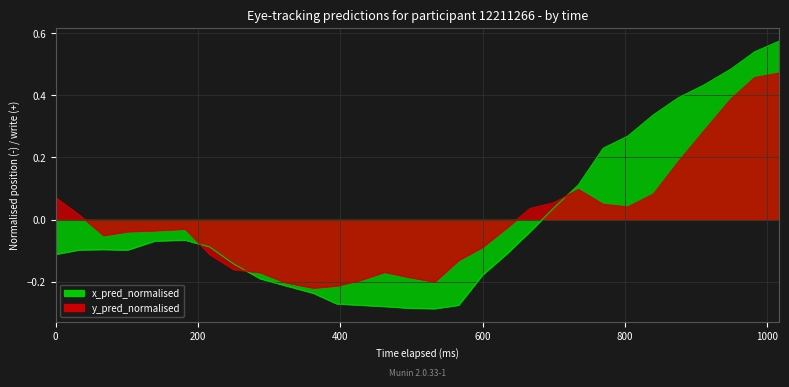

How many lines are shown in the chart?

2